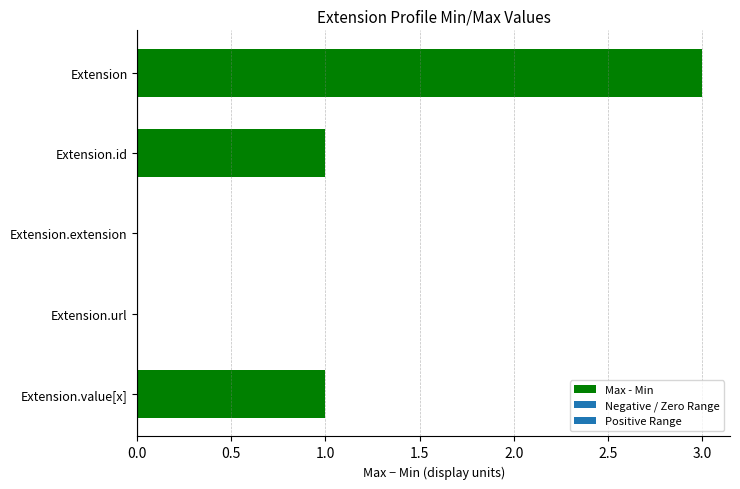

Which label corresponds to the largest value in the chart?

Extension